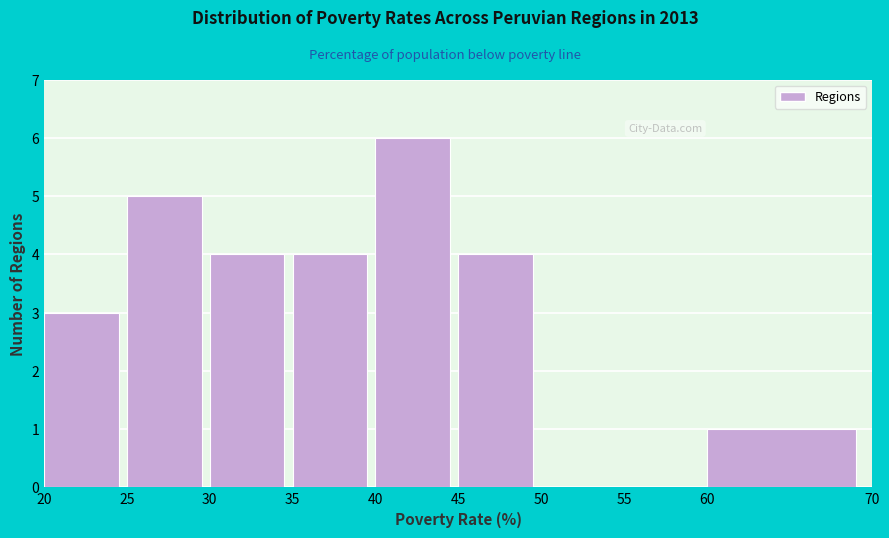

Reading left to right, transcribe this chart: for each bar, give the range it covers on the x-axis and its height. The values are not printed on the chart, so give them approximately, as read against the axis.

20 to 25: 3
25 to 30: 5
30 to 35: 4
35 to 40: 4
40 to 45: 6
45 to 50: 4
50 to 55: 0
55 to 60: 0
60 to 70: 1